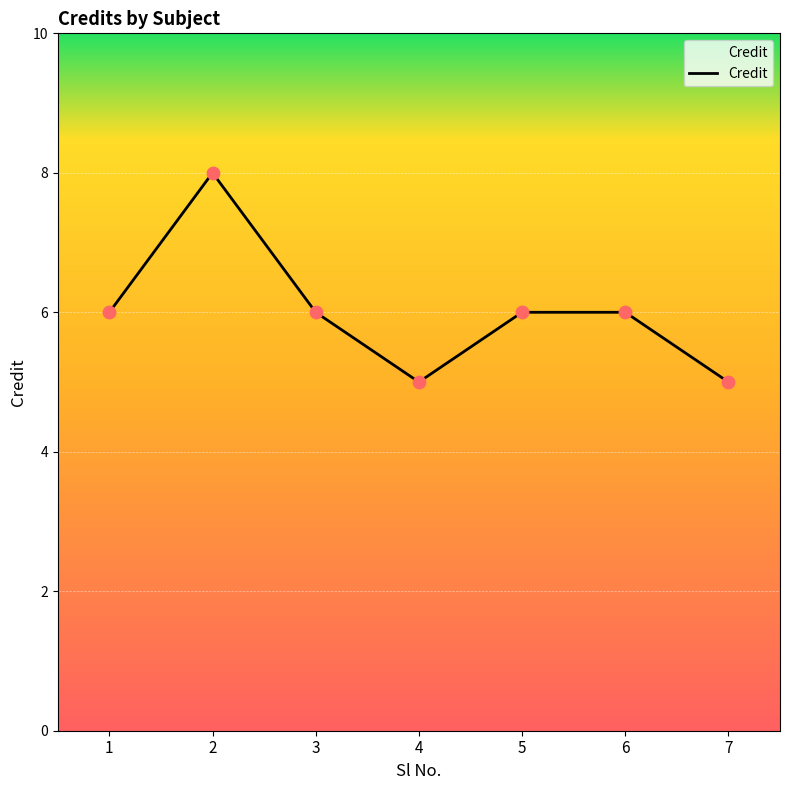

Approximately how many times larger is the value at 1 compared to 7?

1.2